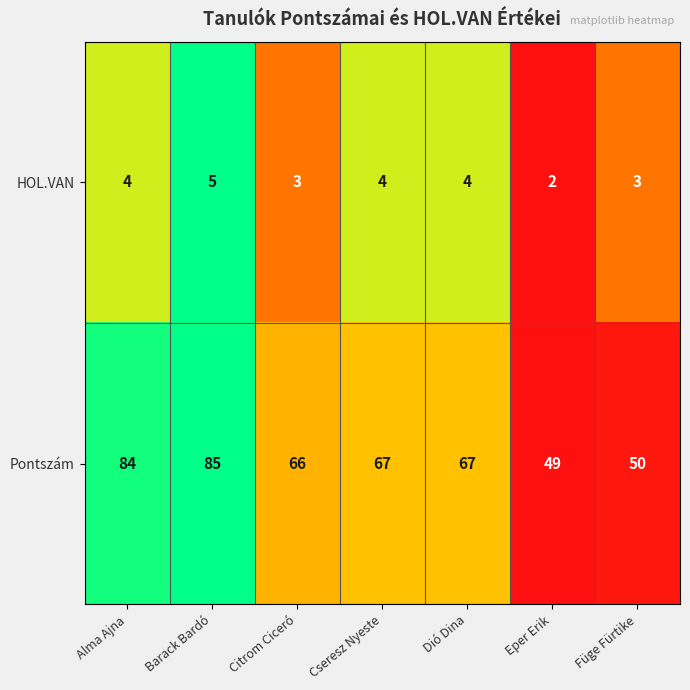

Rank the series at Dió Dina from lowest to highest value.

HOL.VAN, Pontszám